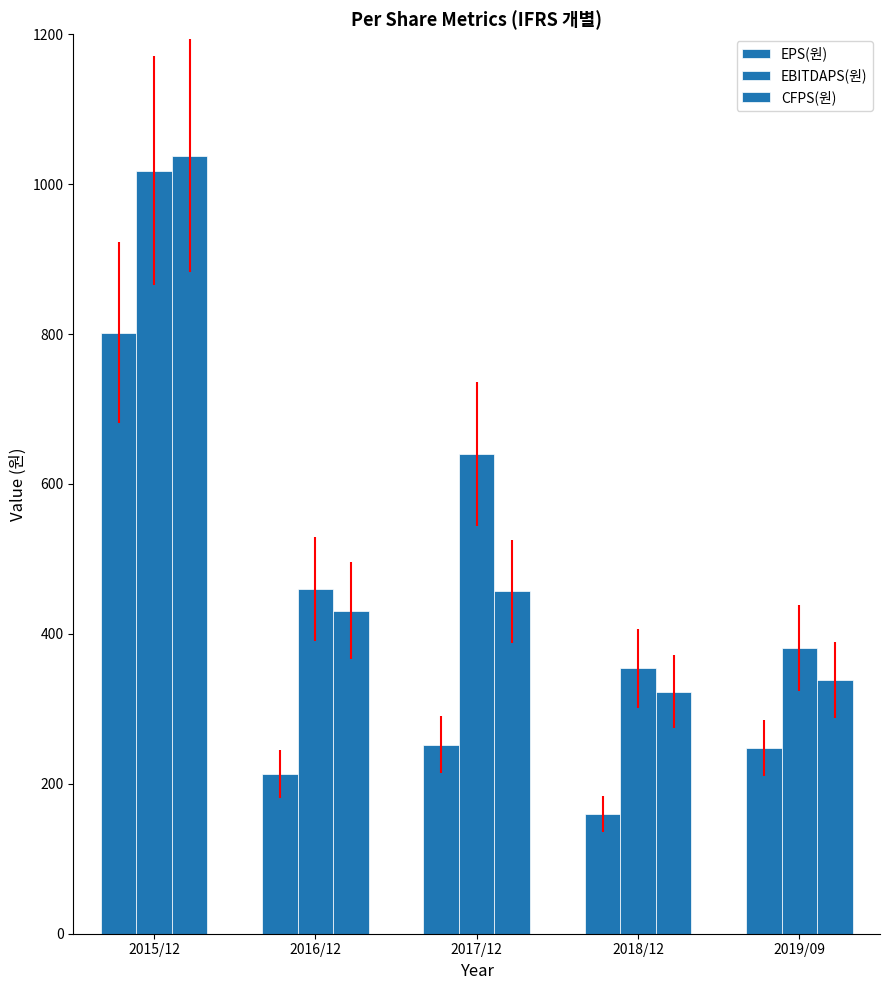

True or false: EBITDAPS(원) has a value of 354 at 2018/12.

True